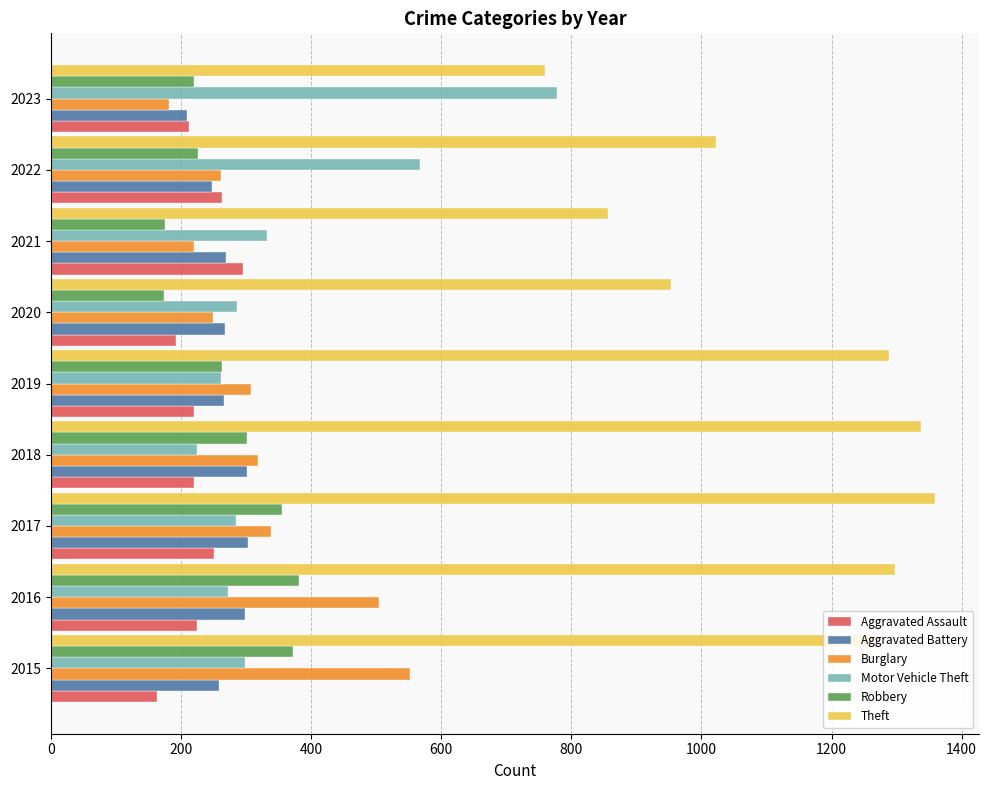

How many data points in Robbery are less than 263?

4